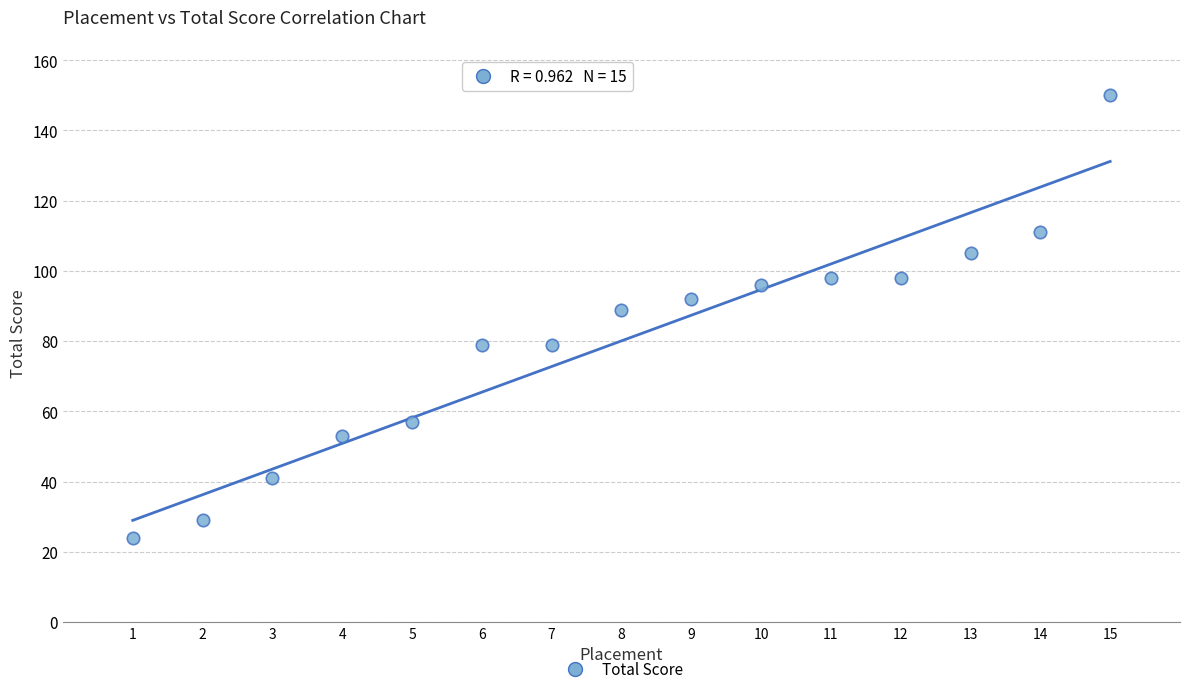

What is the range of X values (max minus min)?

14